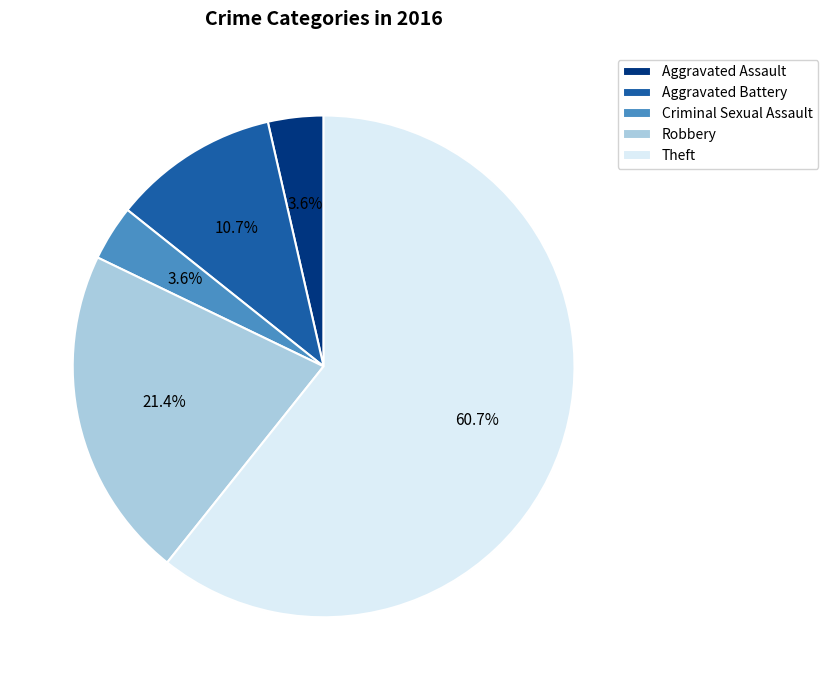

Between Aggravated Battery and Criminal Sexual Assault, which is larger?

Aggravated Battery